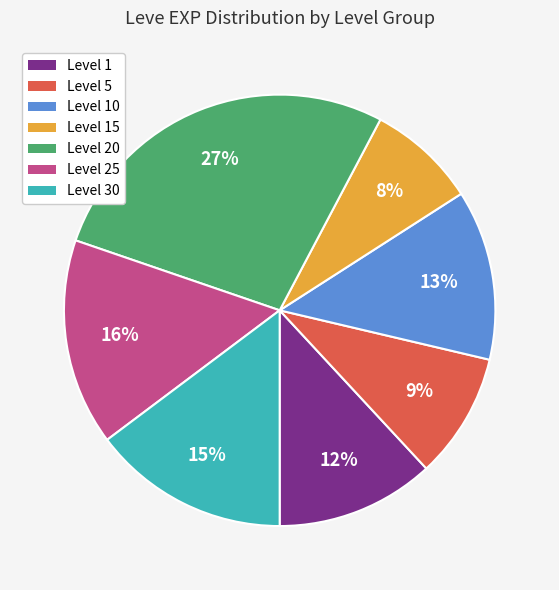

Rank the categories by value from lowest to highest.

Level 15, Level 5, Level 1, Level 10, Level 30, Level 25, Level 20